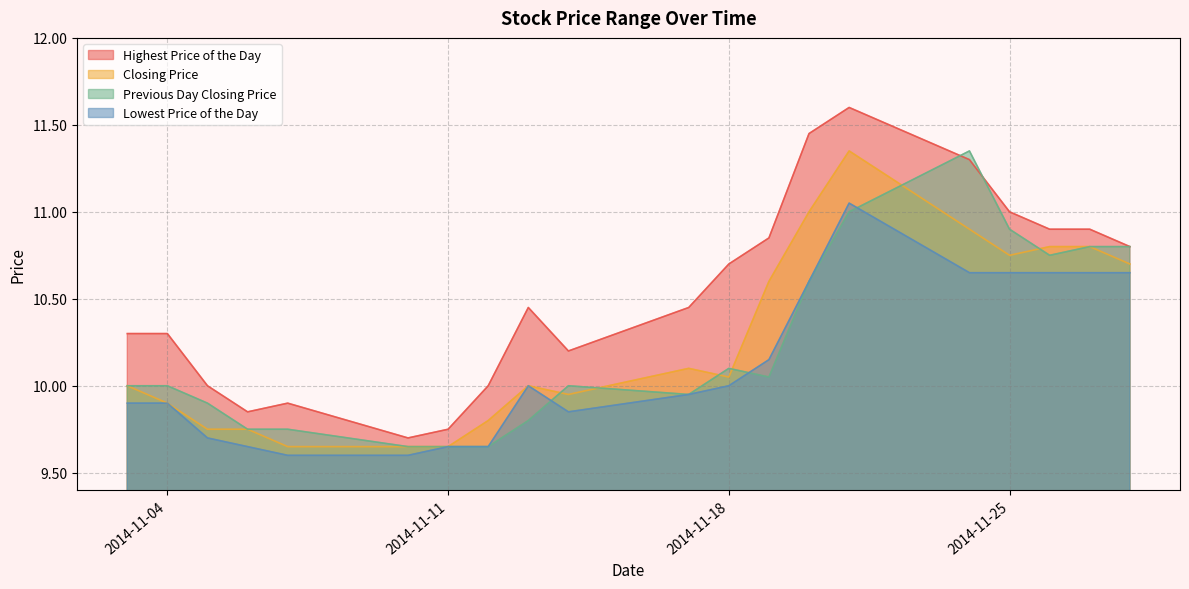

The value of Closing Price at 2014-11-04 is 17.3. True or false?

False